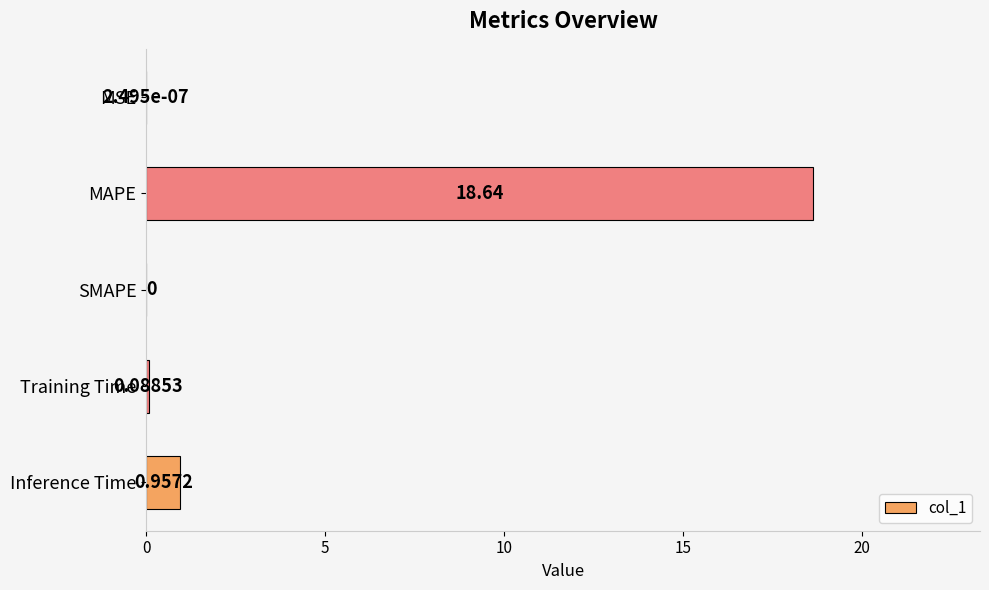

At which category does the chart reach its peak across all series?

MAPE